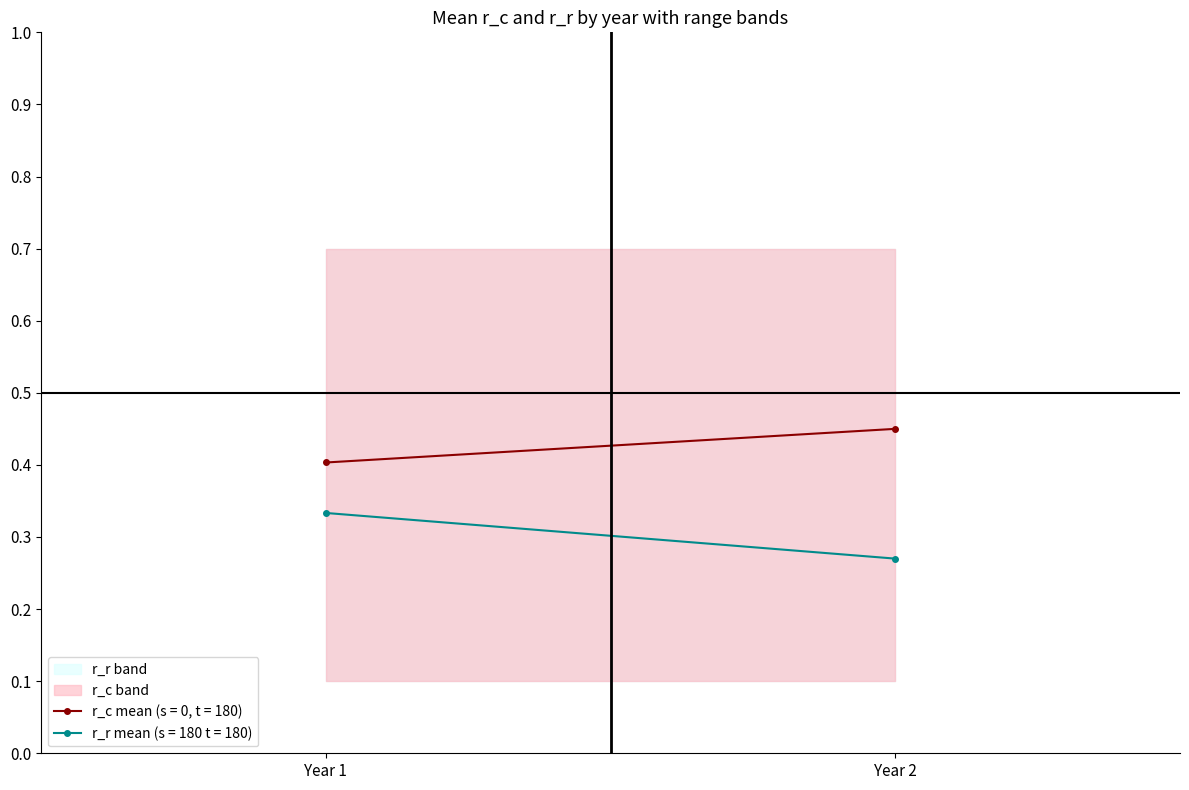

What is the lowest value of the r_c_mean series?

0.4